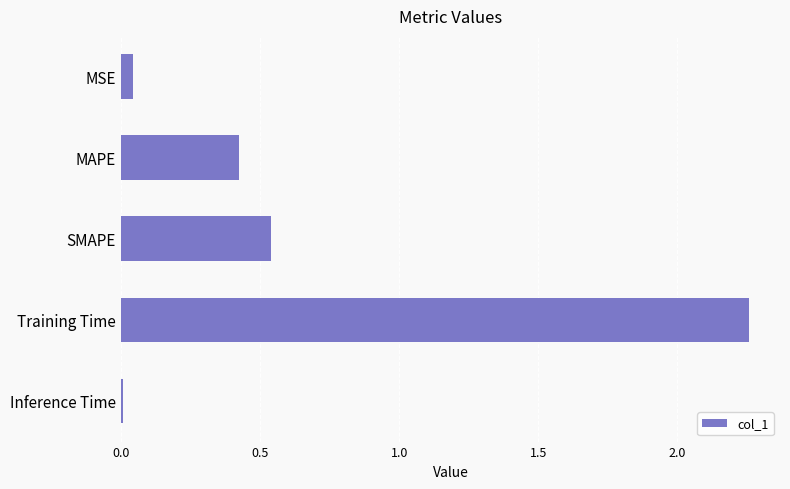

List the labels in order of value, largest first.

Training Time, SMAPE, MAPE, MSE, Inference Time